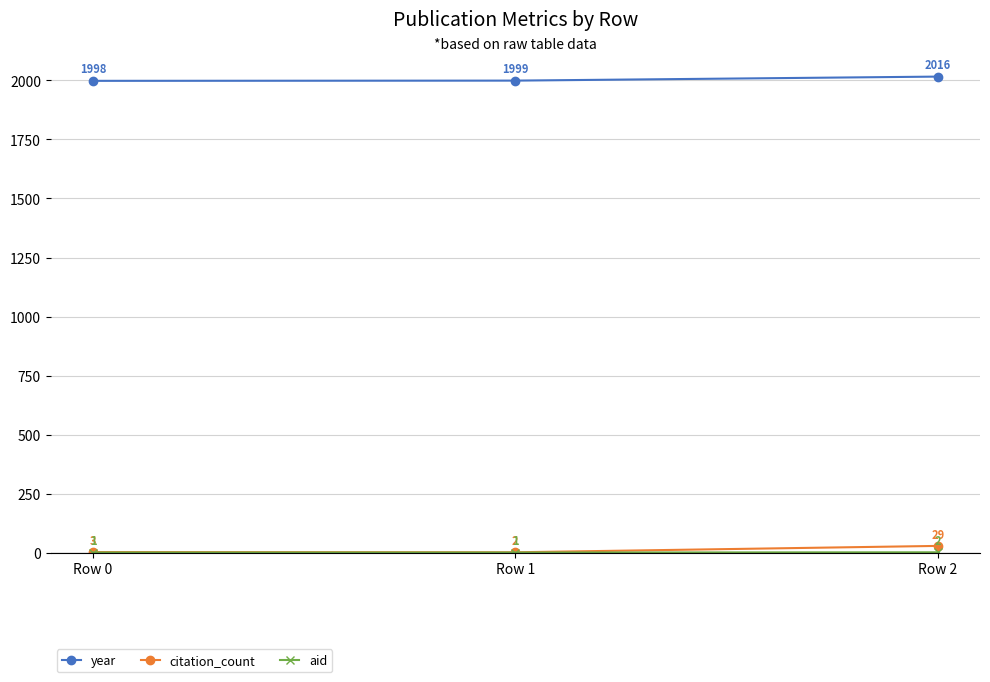

What value does the citation_count series have at Row 0?

3